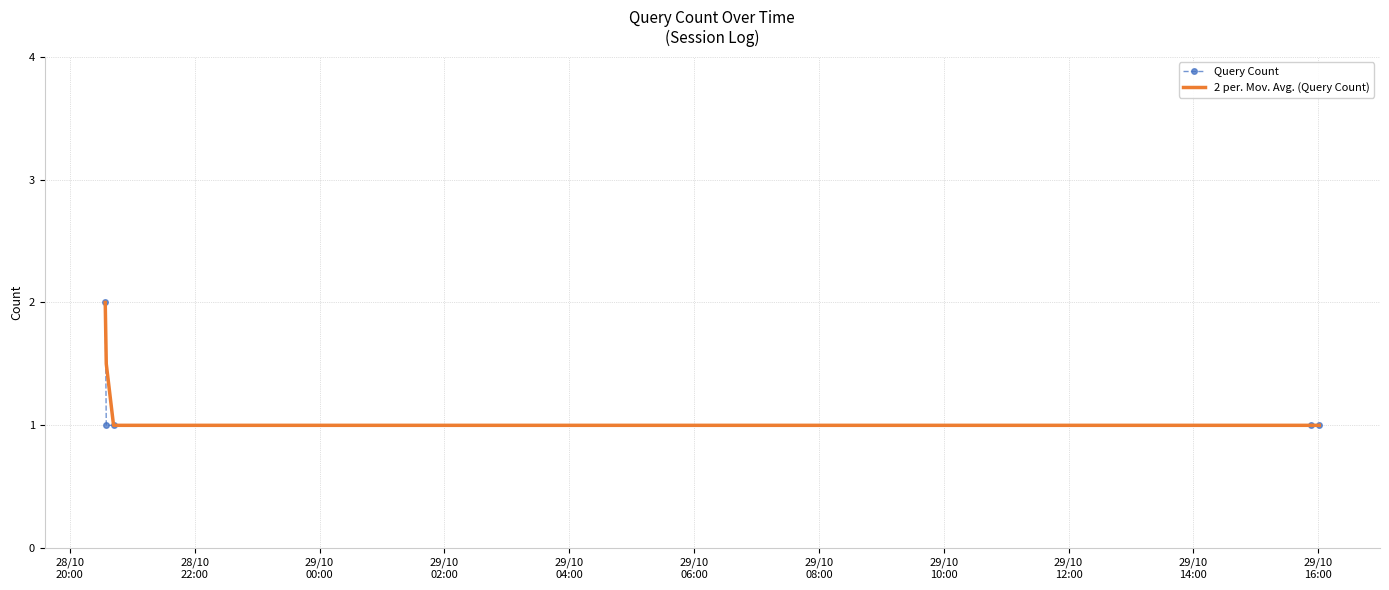

What is the highest value of the Query Count series?

2.0